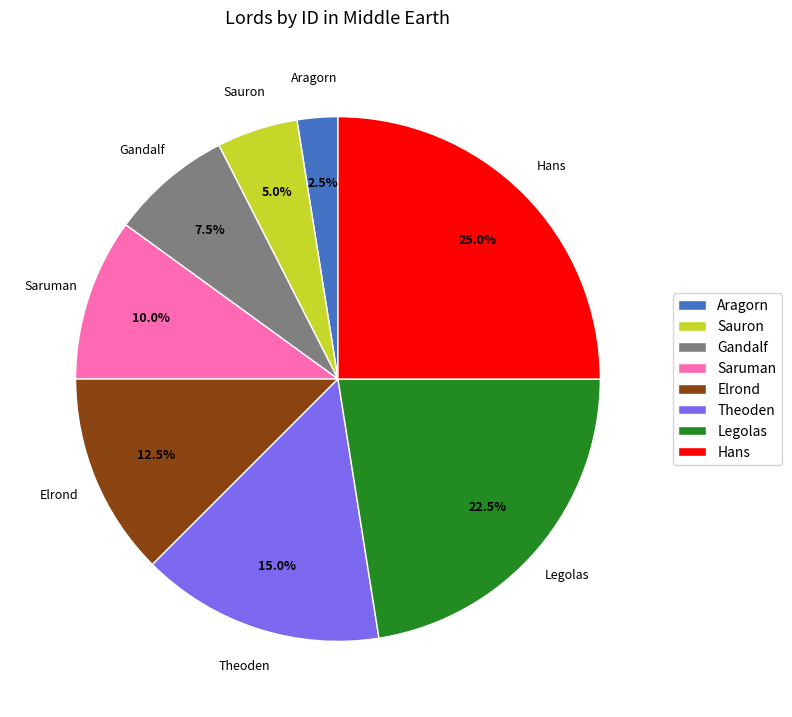

What percentage do Legolas and Theoden together represent?

37.5%